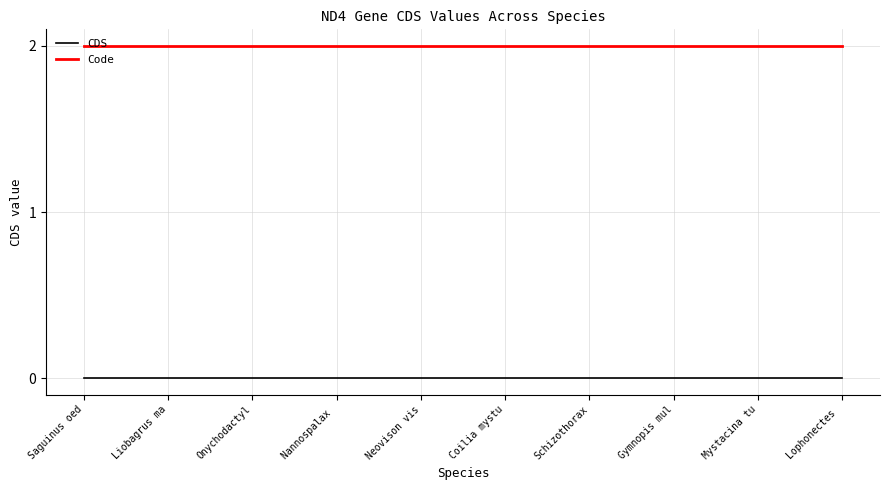

What position from the left is Saguinus oed?

1